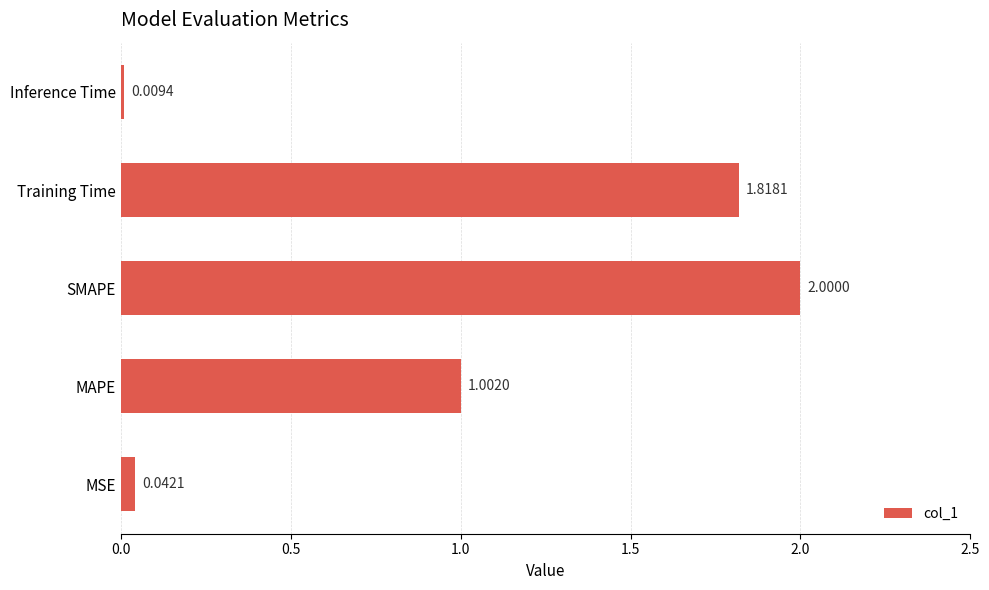

What is the difference between the maximum and minimum values?

2.0